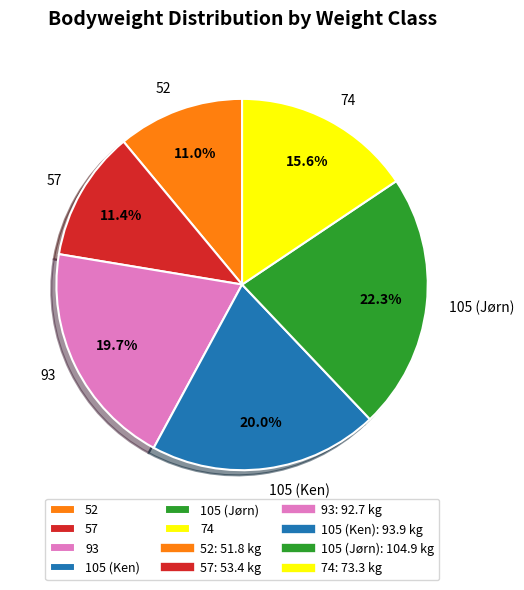

How many slices are in this pie chart?

6